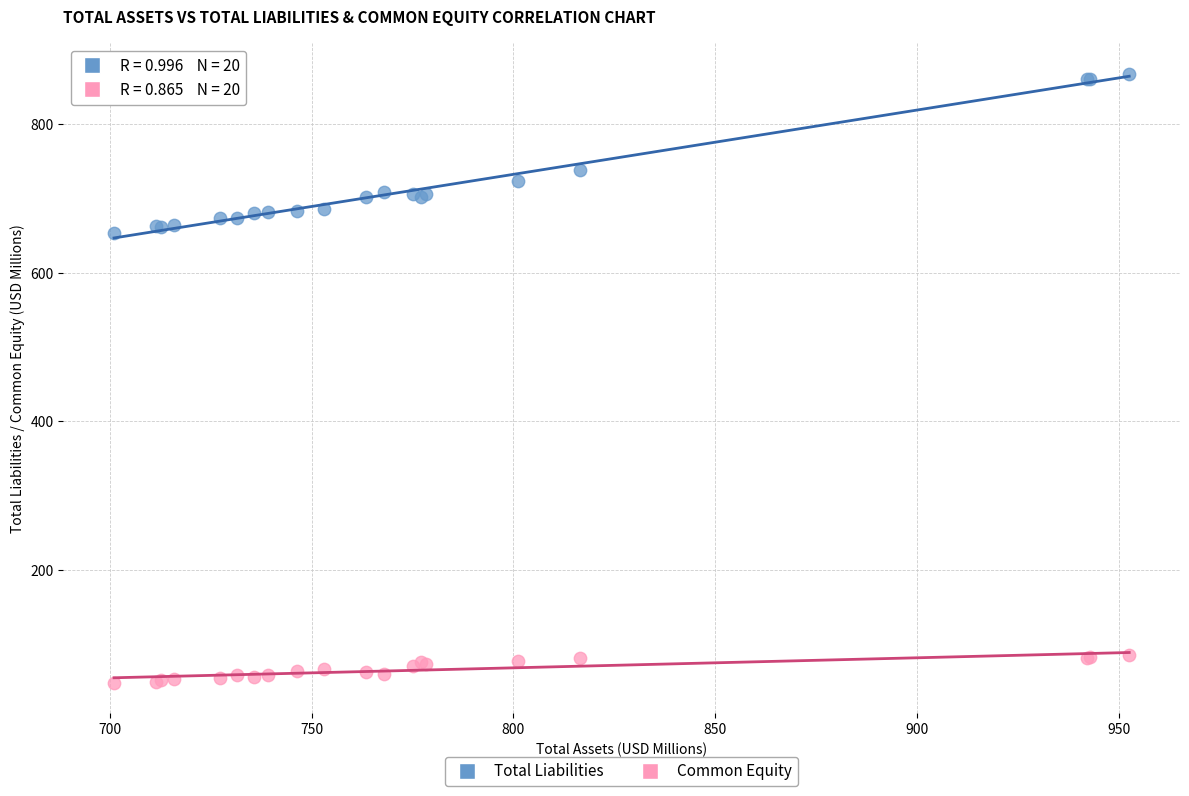

Which series has the widest spread of Y values?

Total Liabilities